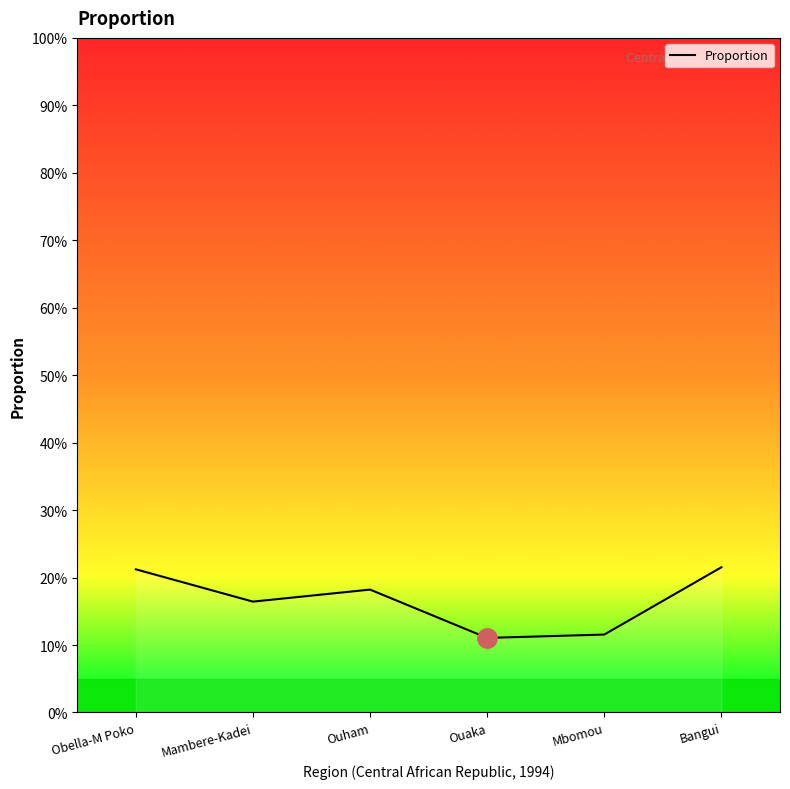

Does the chart display data point markers on the line(s)?

No